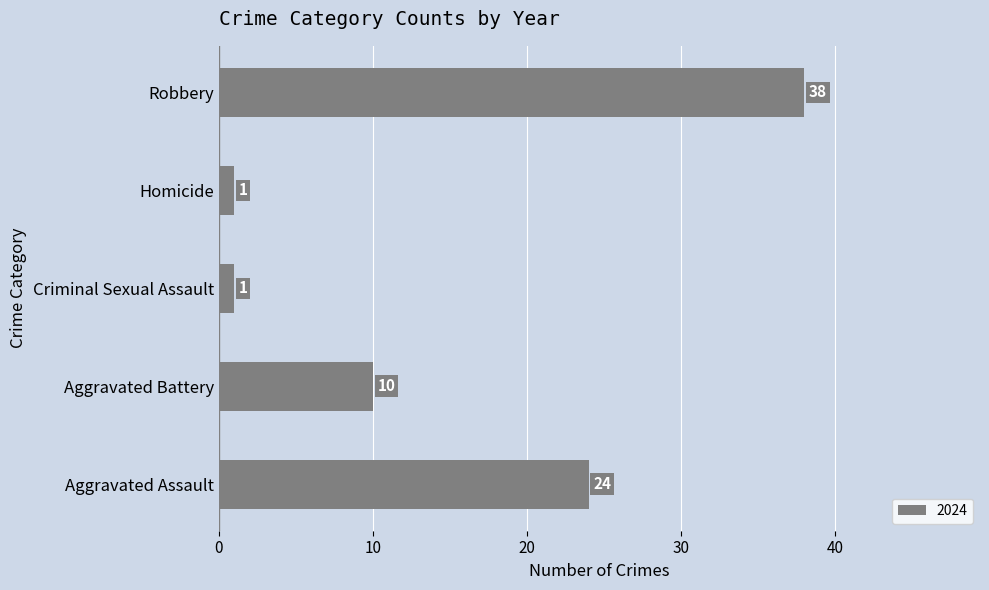

Is it true that the value at Robbery is 38?

True